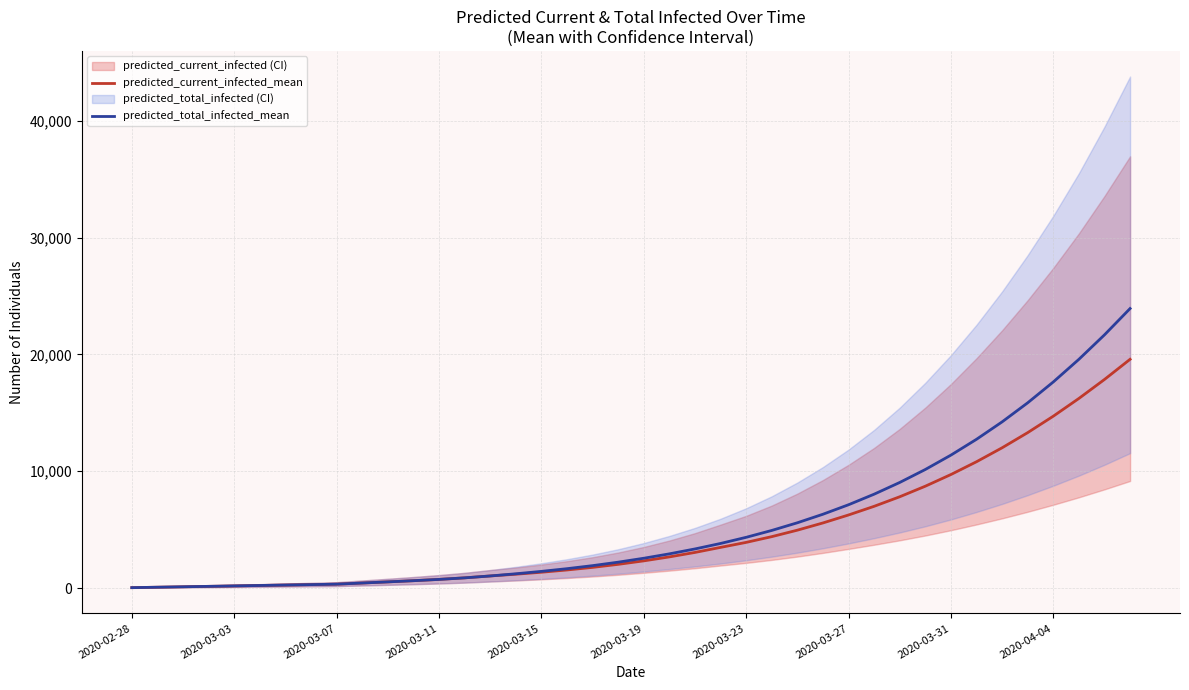

What is the highest value of the predicted_total_infected_mean series?

23925